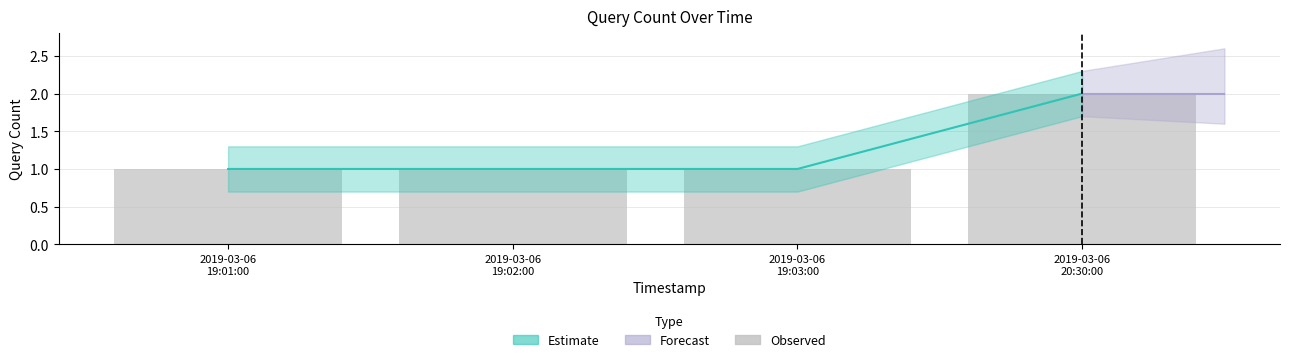

What is the value of the 4th bar from the left?

2